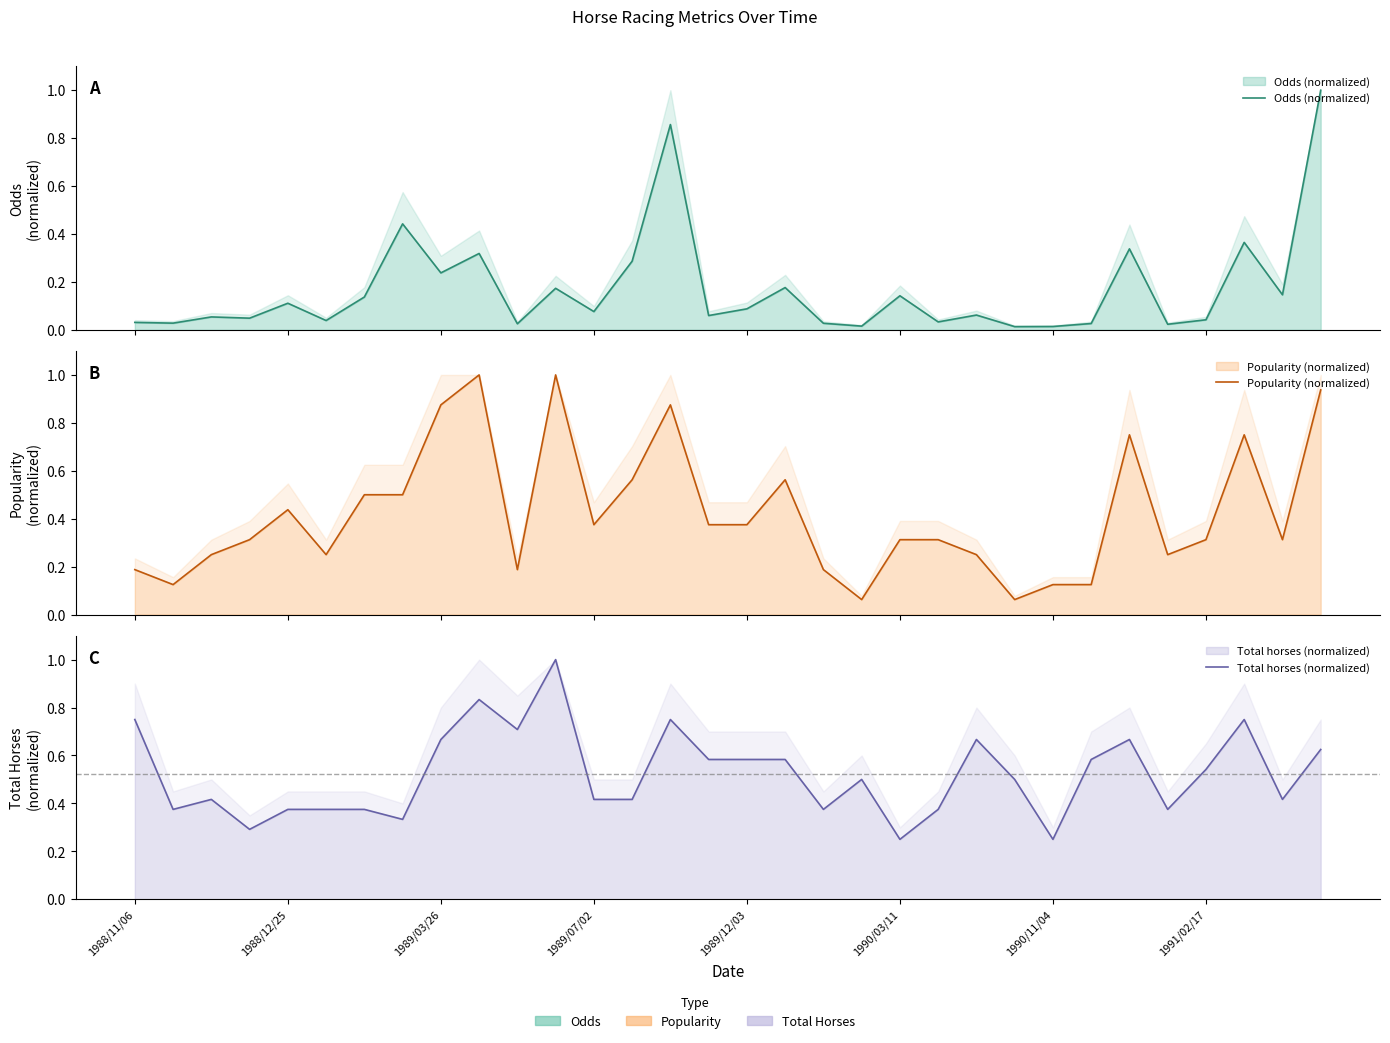

After their last crossing, which series has the higher values: Odds (normalized) or Popularity (normalized)?

Odds (normalized)